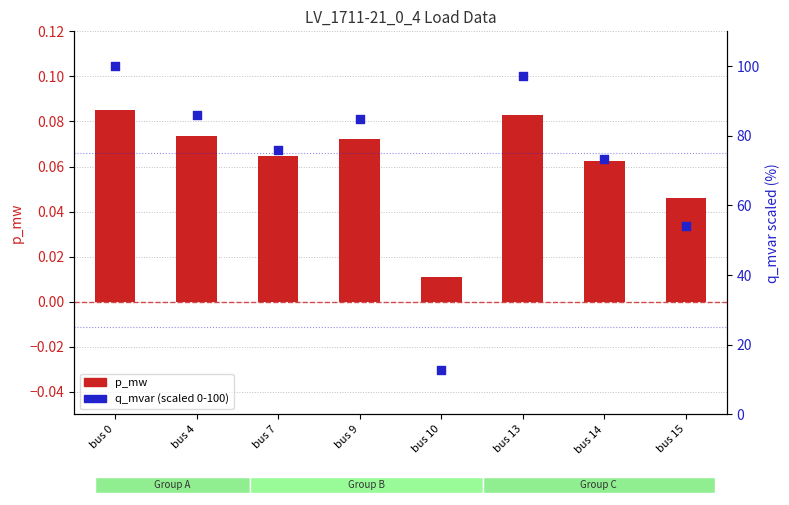

Which series has the largest total across all categories?

q_mvar (scaled 0-100)